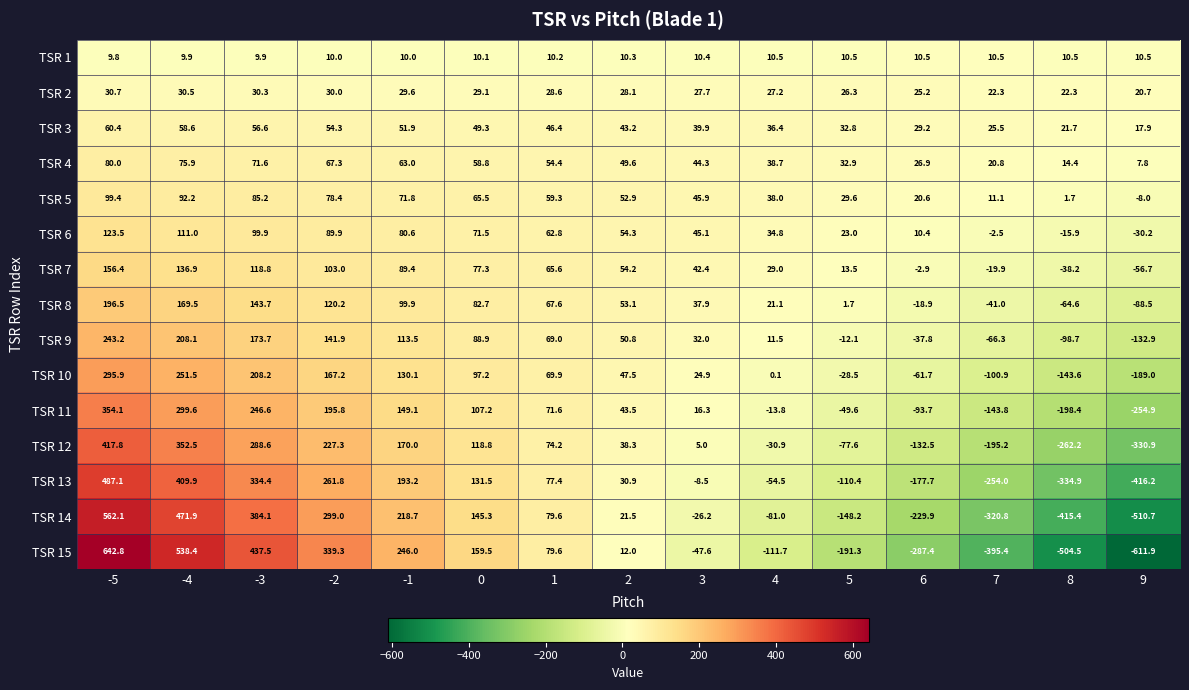

Which series has the largest total across all categories?

TSR 9